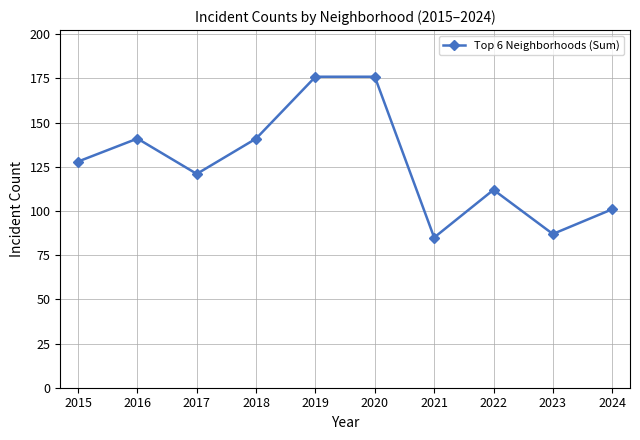

What is the ratio of the value at 2022 to the value at 2016?

0.8